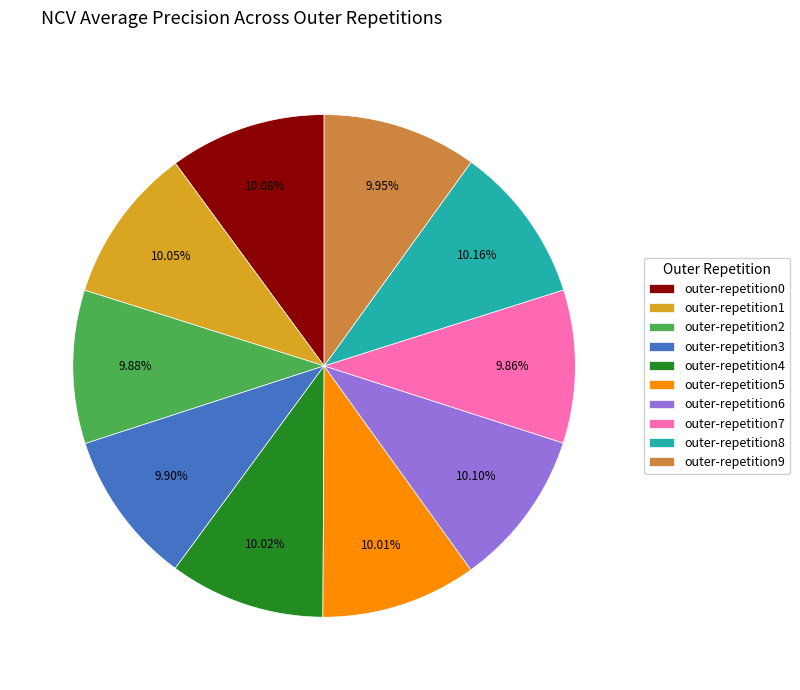

To the nearest percent, what percentage of the pie is outer-repetition0?

10%